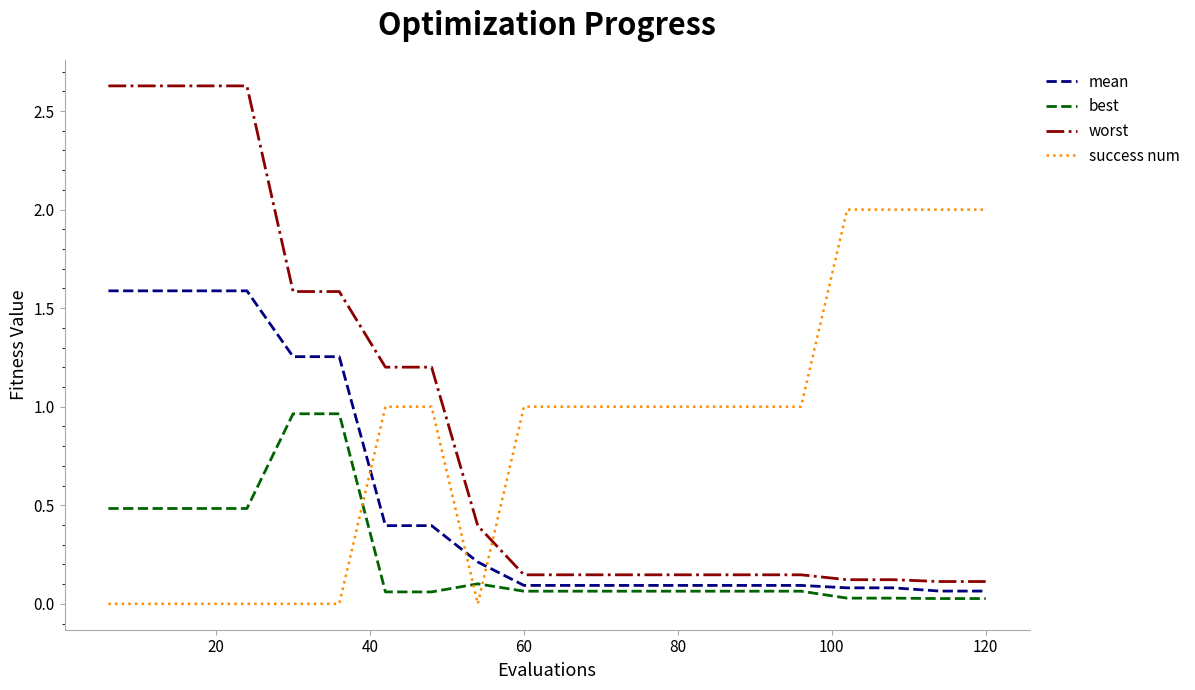

What is the sum of all success num values?

17.0